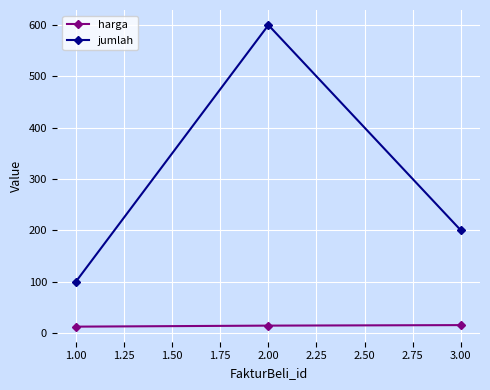

Which series has the widest spread of values?

jumlah